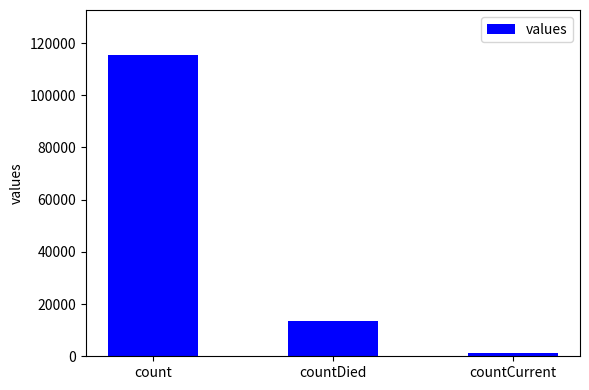

What is the label of the 1st bar from the right?

countCurrent